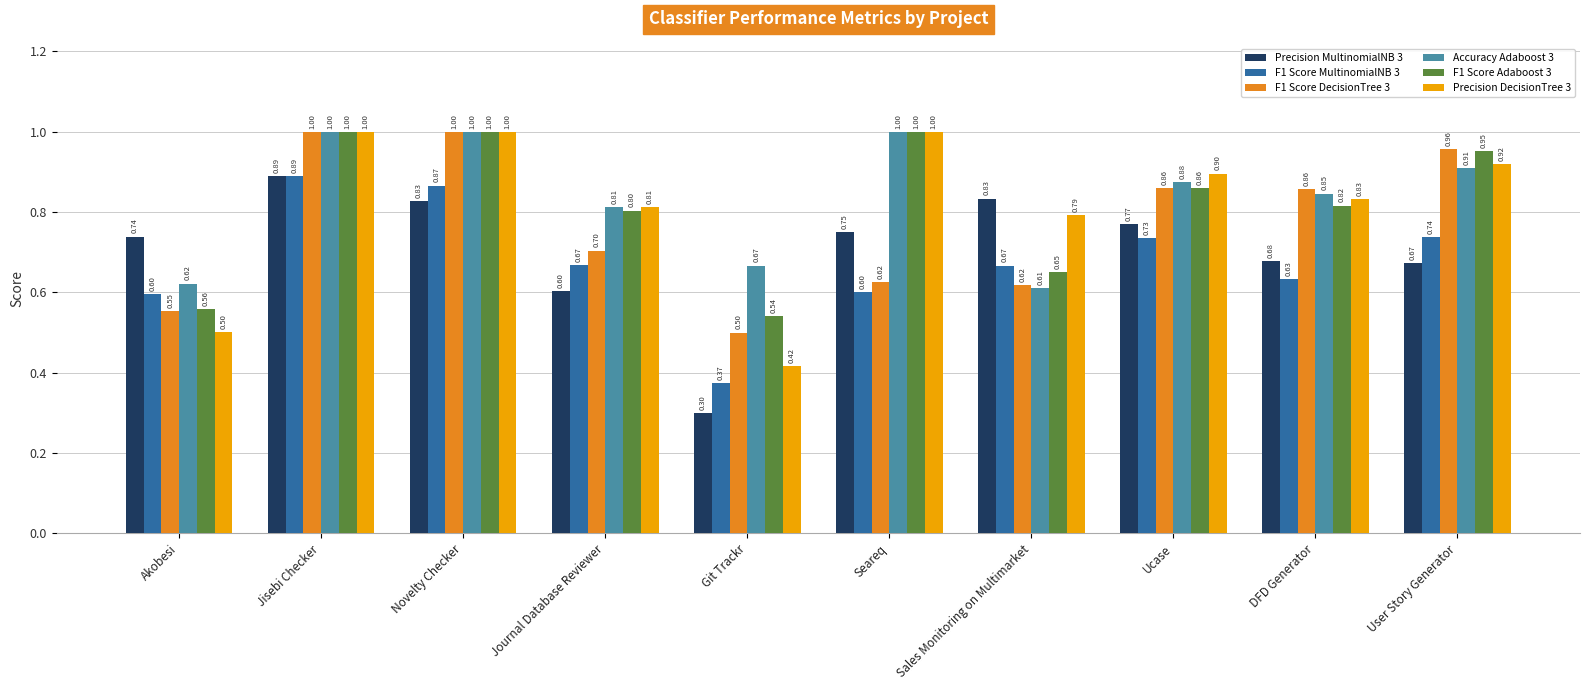

What position from the right is DFD Generator?

2